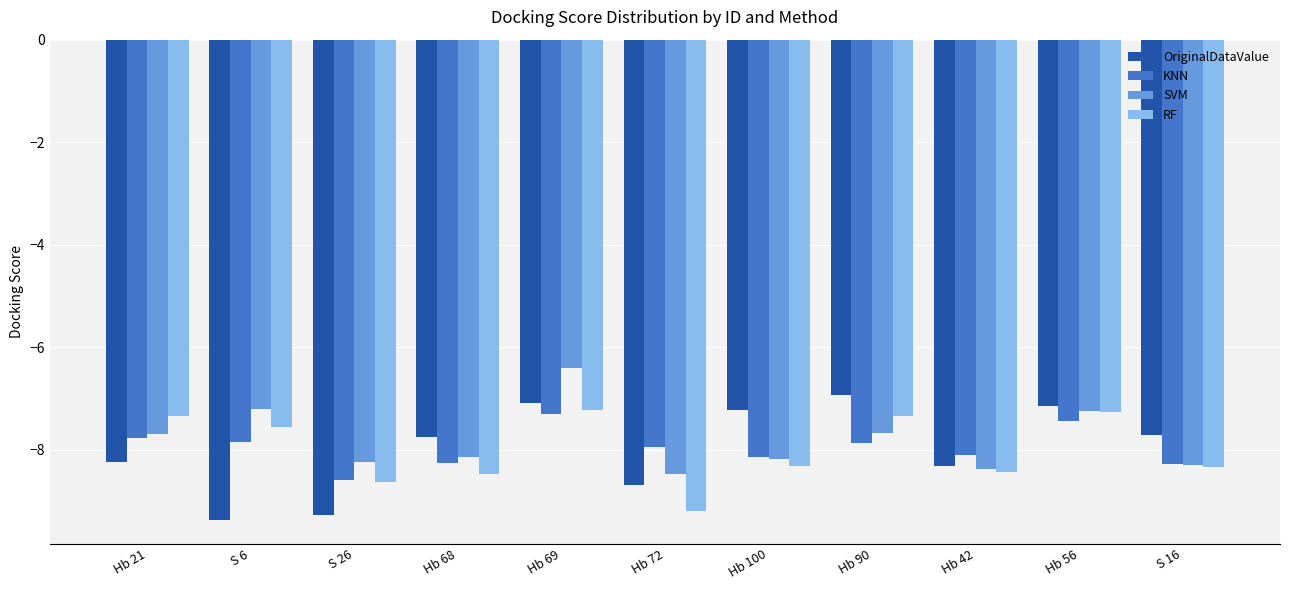

How many bars are there in total?

44